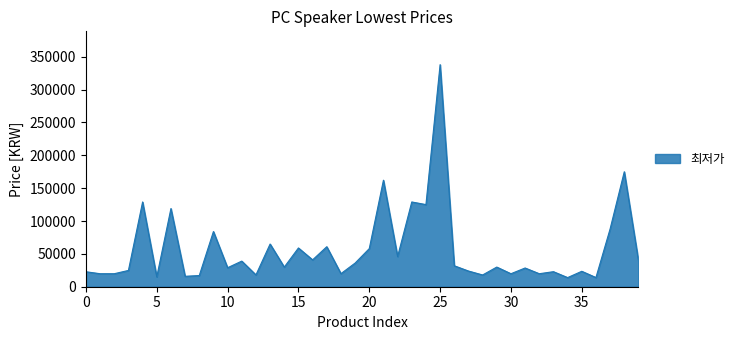

What is the minimum value shown in the chart?

13900